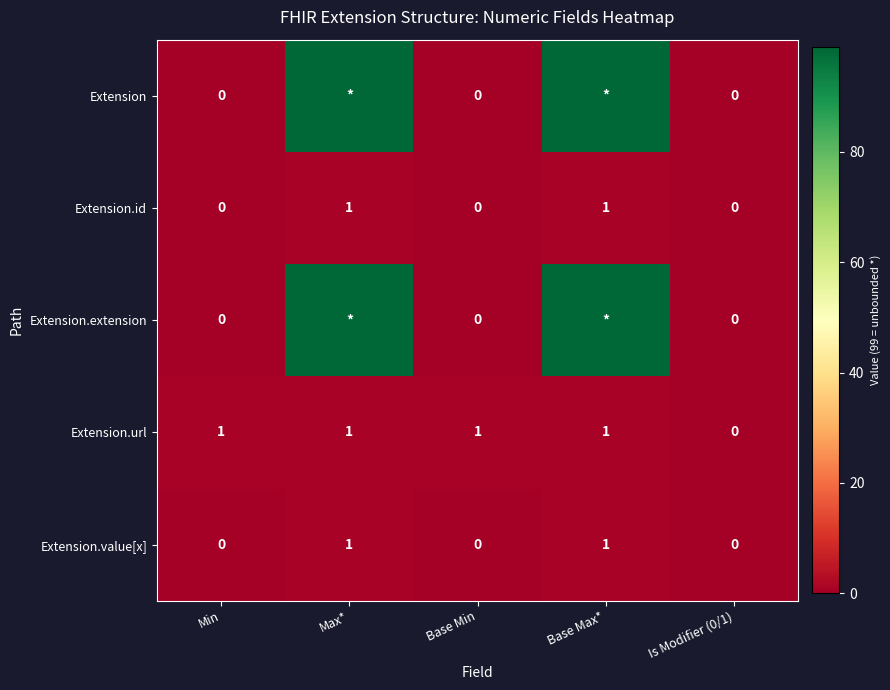

How many Extension.value[x] values are between 0 and 1?

5